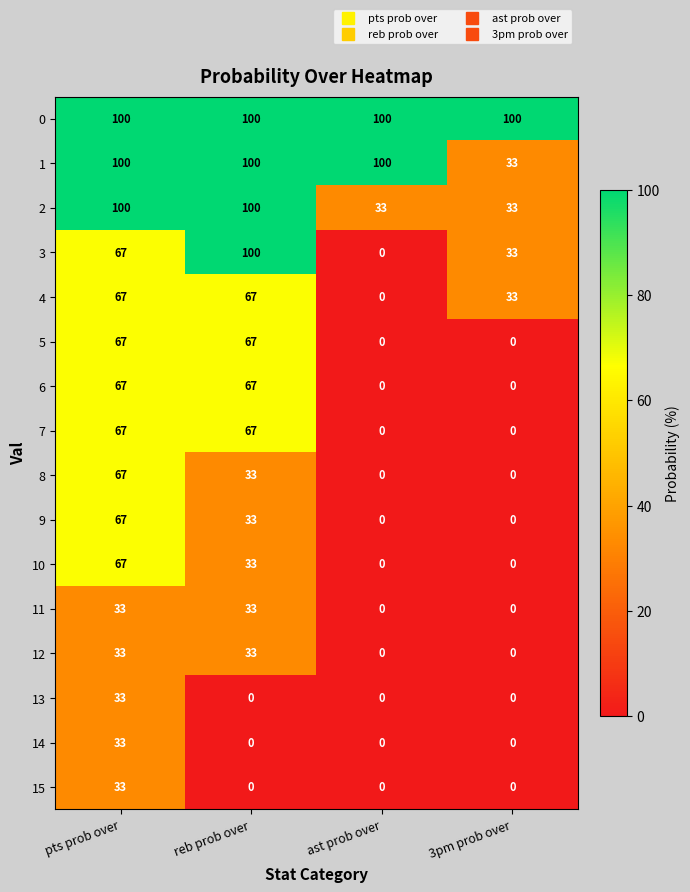

How many series are shown in this chart?

16